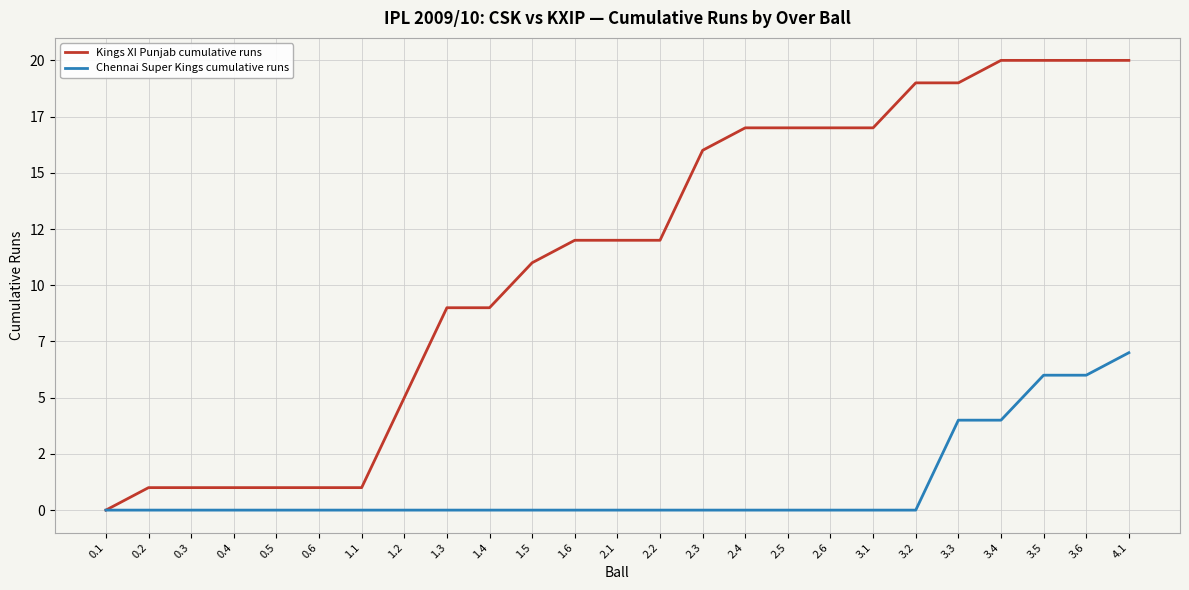

Is it true that Kings XI Punjab cumulative runs equals 16 at 1.3?

False